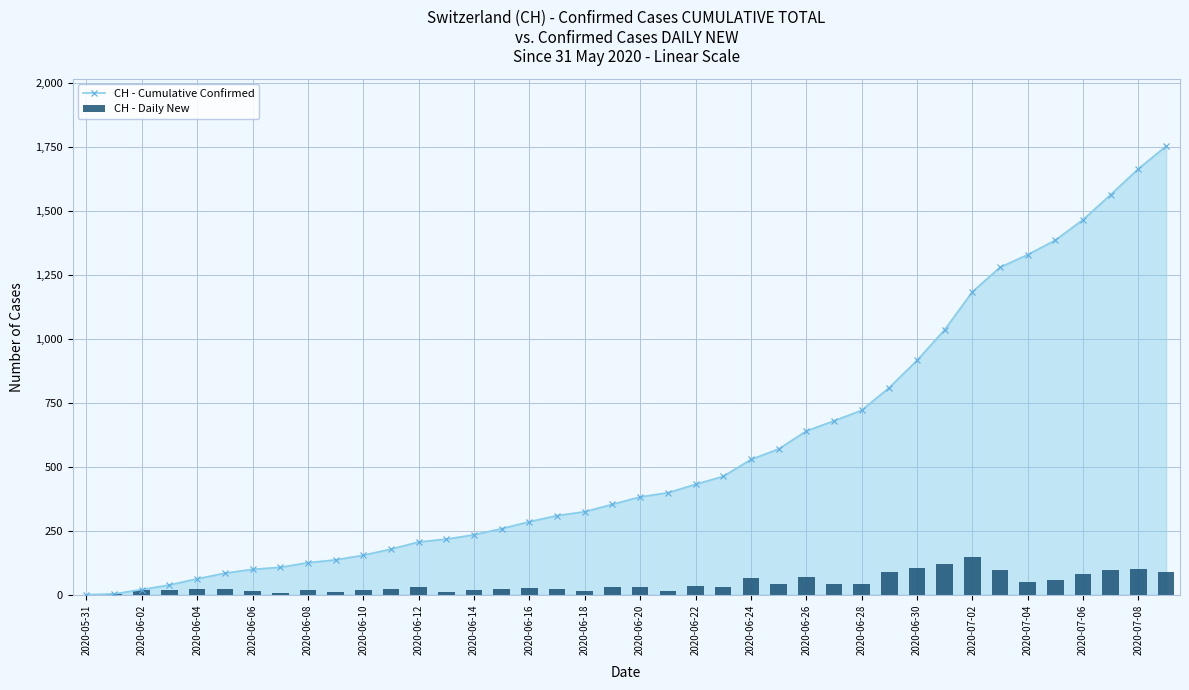

What are all the series names shown in the legend?

CH - Cumulative Confirmed, CH - Daily New